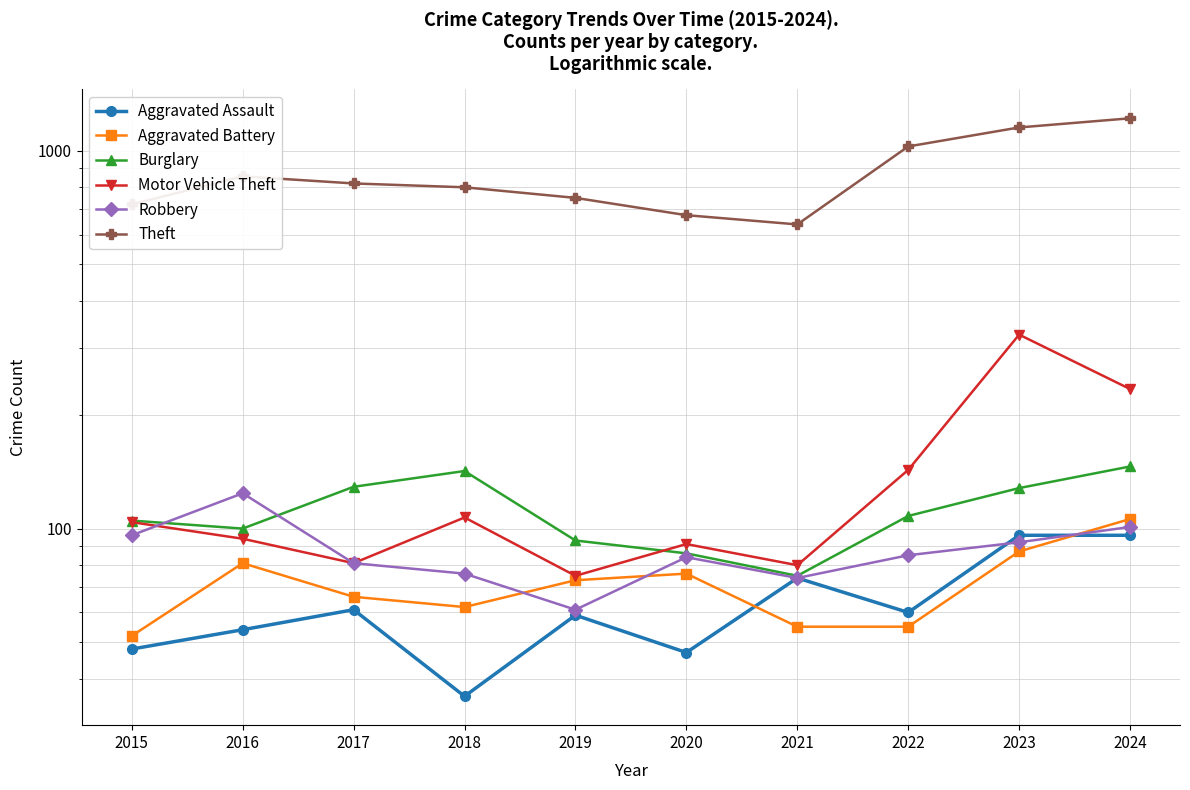

How many categories are shown in the chart?

10